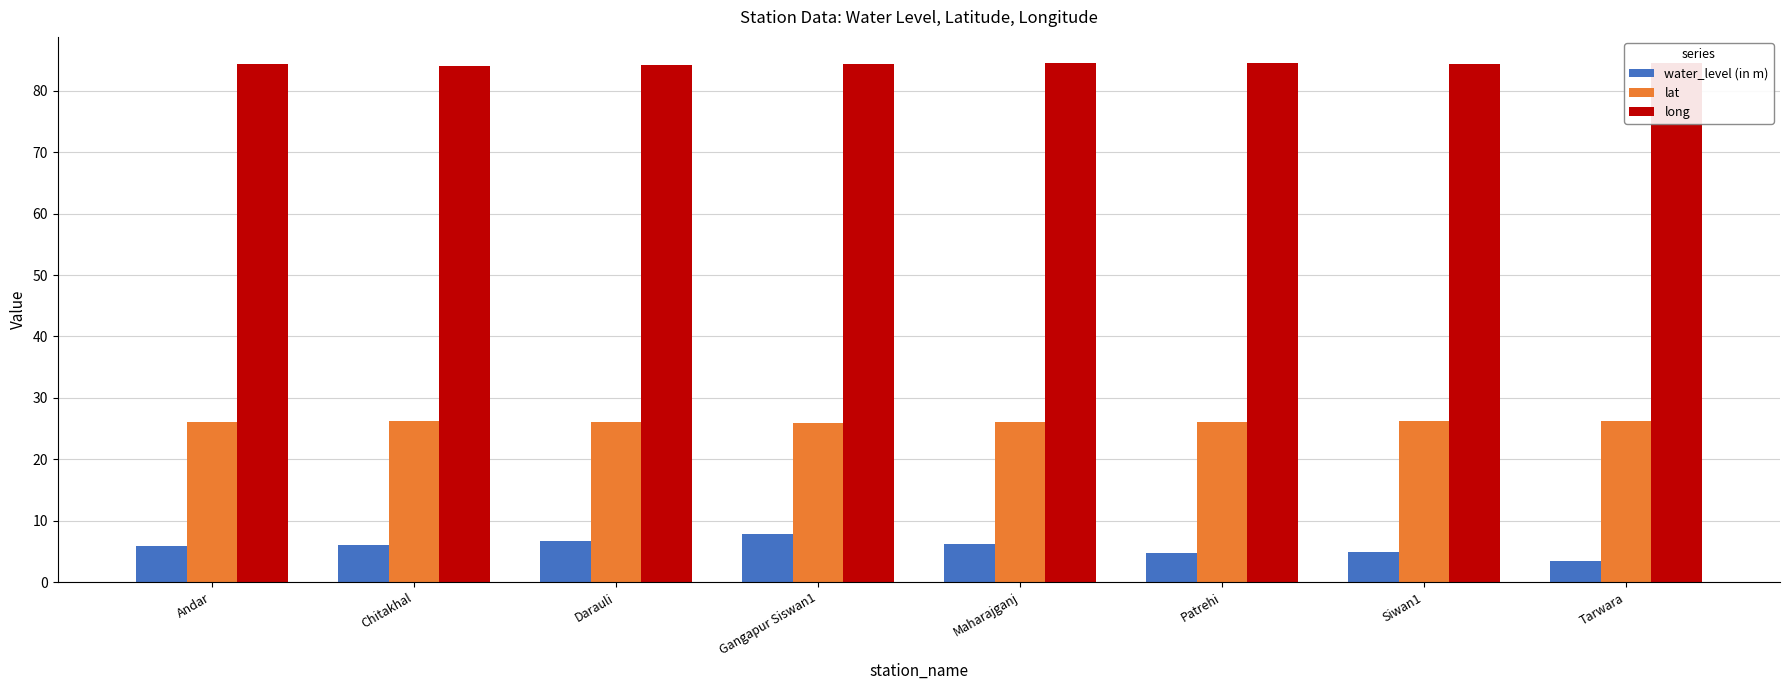

List the series in order of their peak value, lowest first.

water_level (in m), lat, long